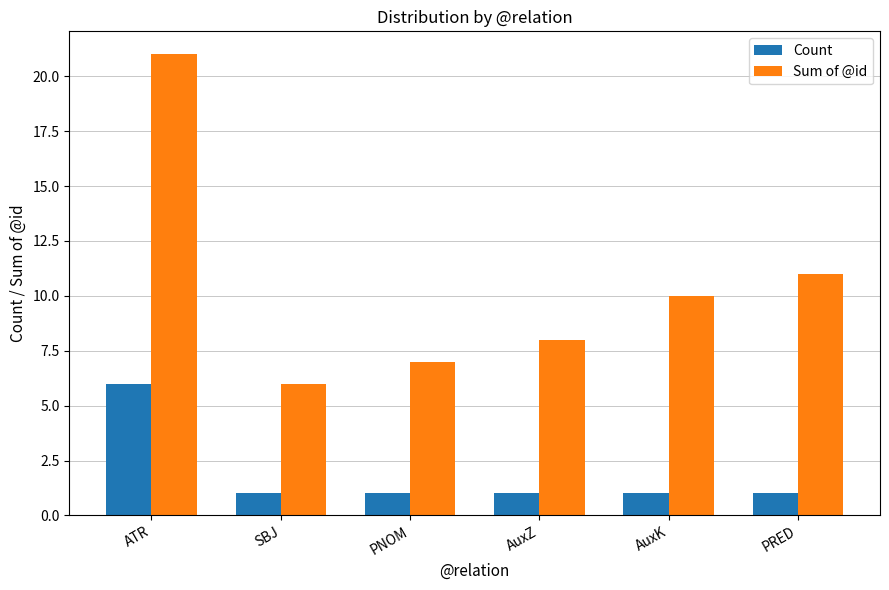

What is the value of the Sum of @id bar at the 1st from the left?

21